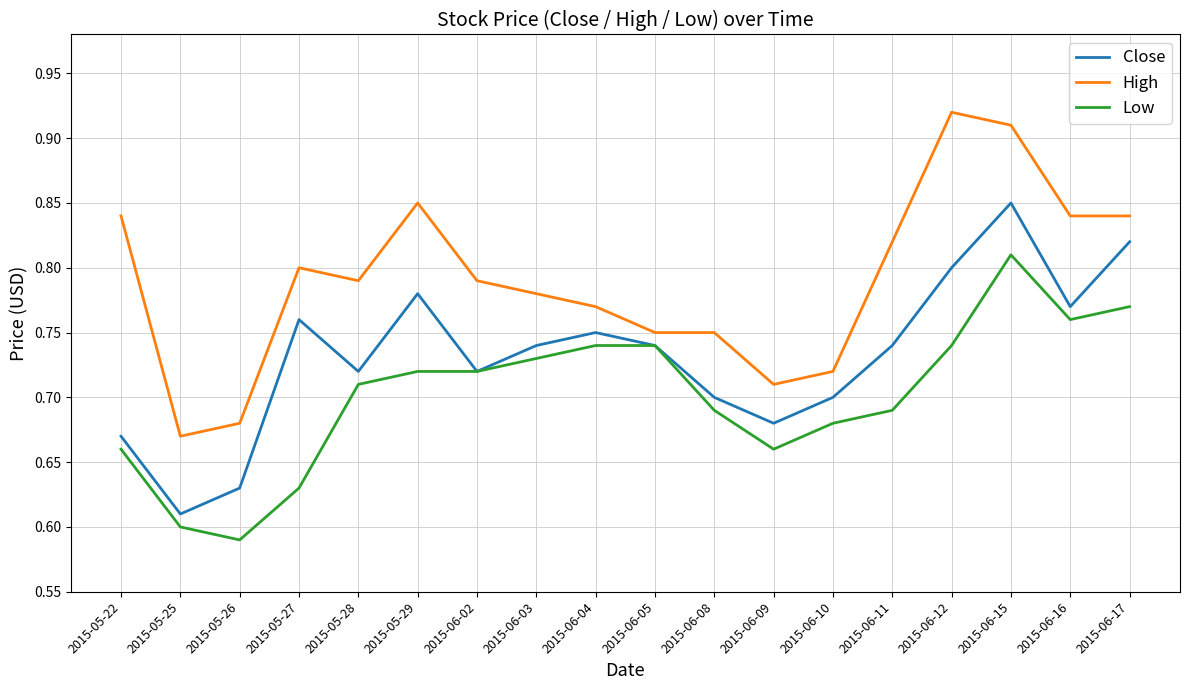

What position from the right is 2015-05-26?

16